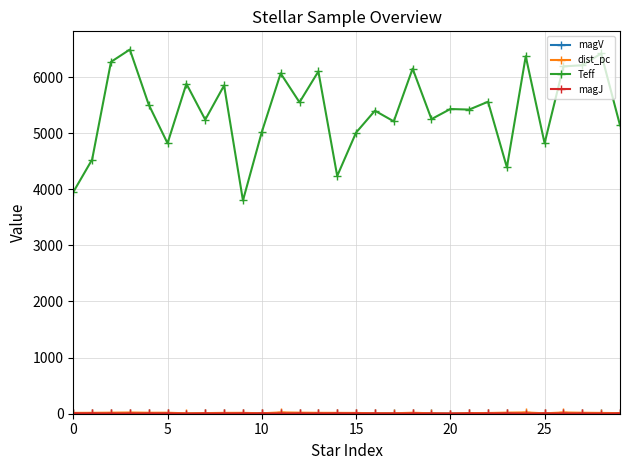

Which series has the largest range (max minus min)?

Teff